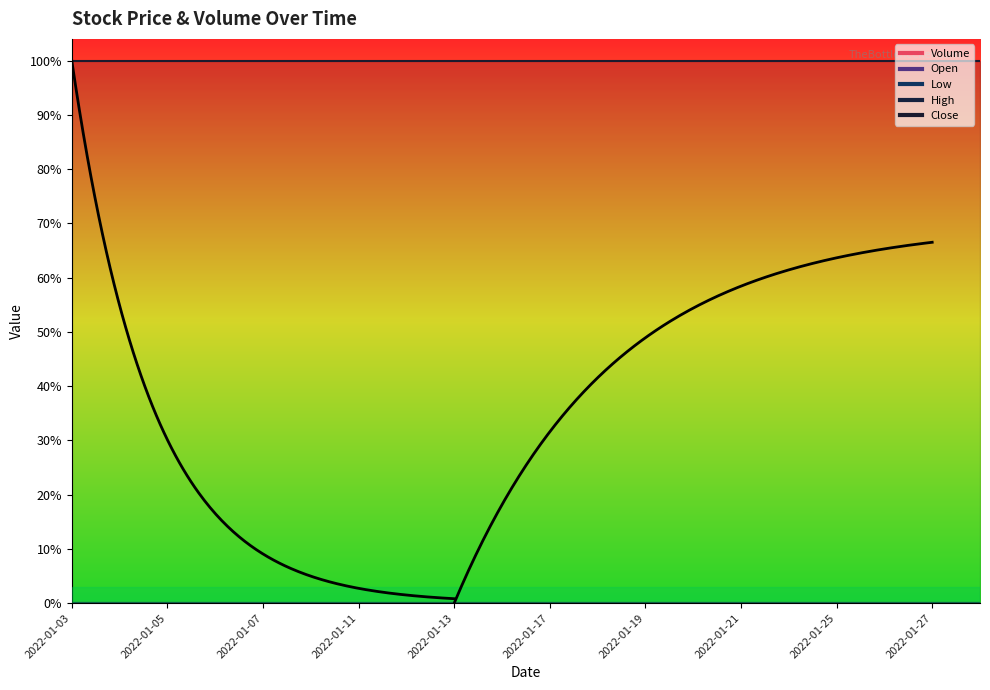

Is the value of High at 2022-01-06 greater than the value of Close at 2022-01-12?

No